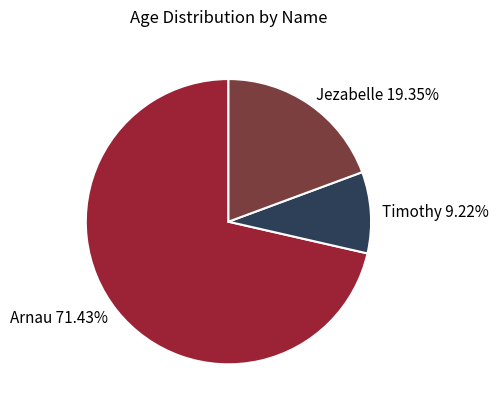

To the nearest percent, what portion does Jezabelle represent?

19%